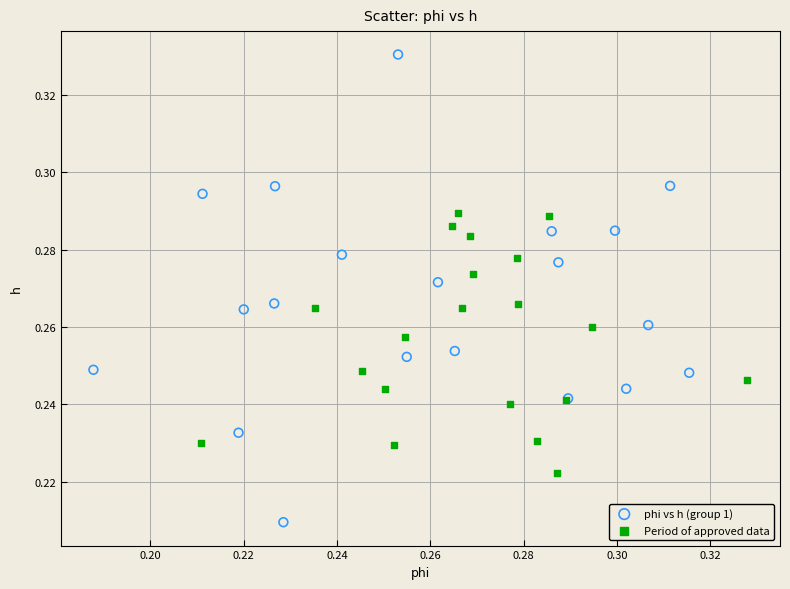

Which series has the widest spread of Y values?

phi vs h (group 1)